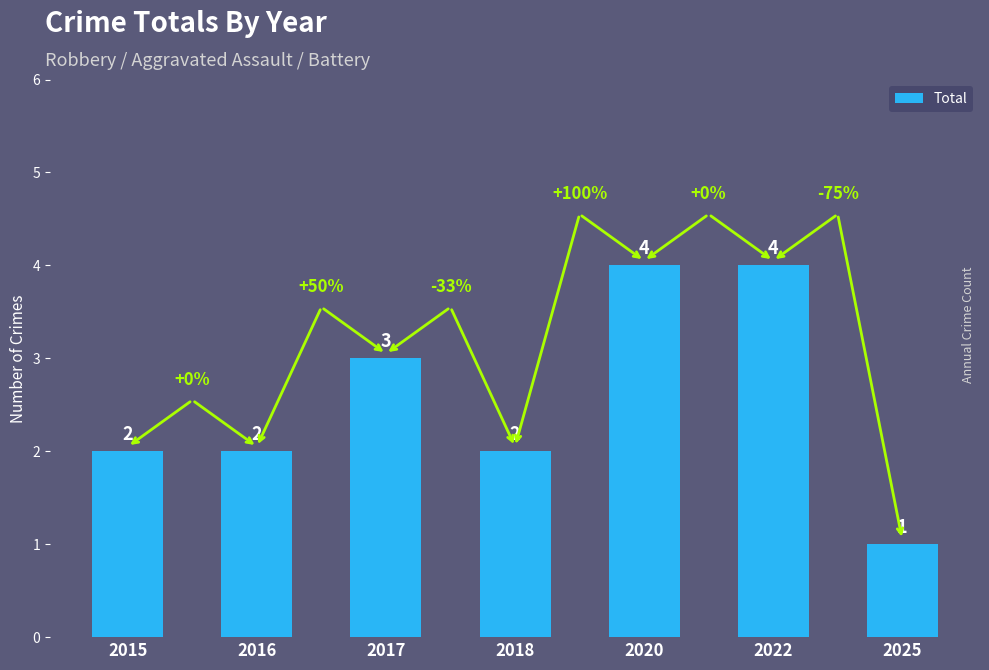

What is the difference between the second highest and second lowest values?

2